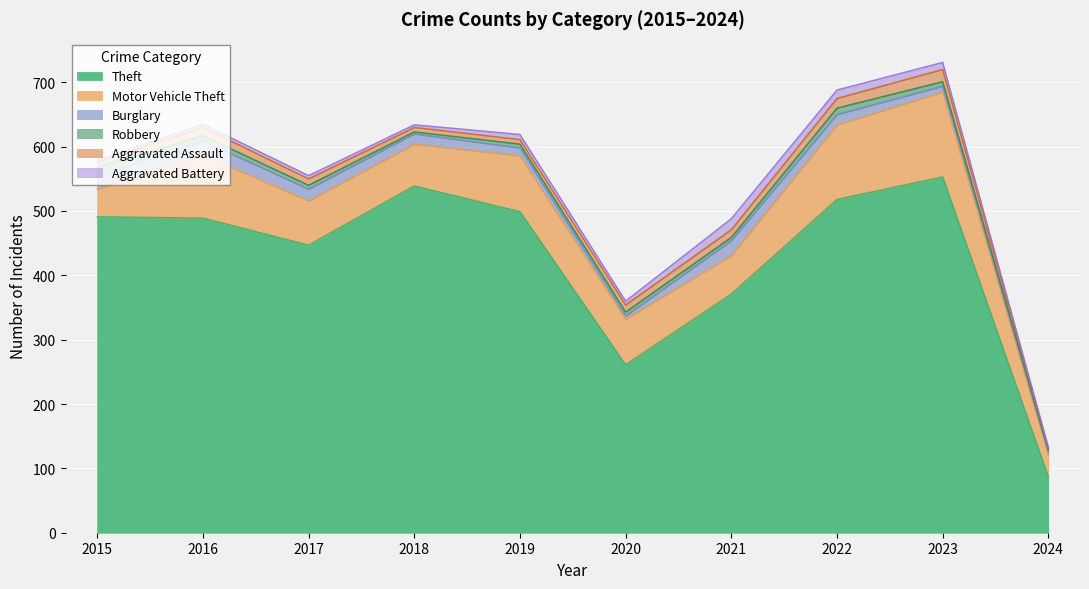

What is the sum of the Motor Vehicle Theft values at 2015 and 2021?

103